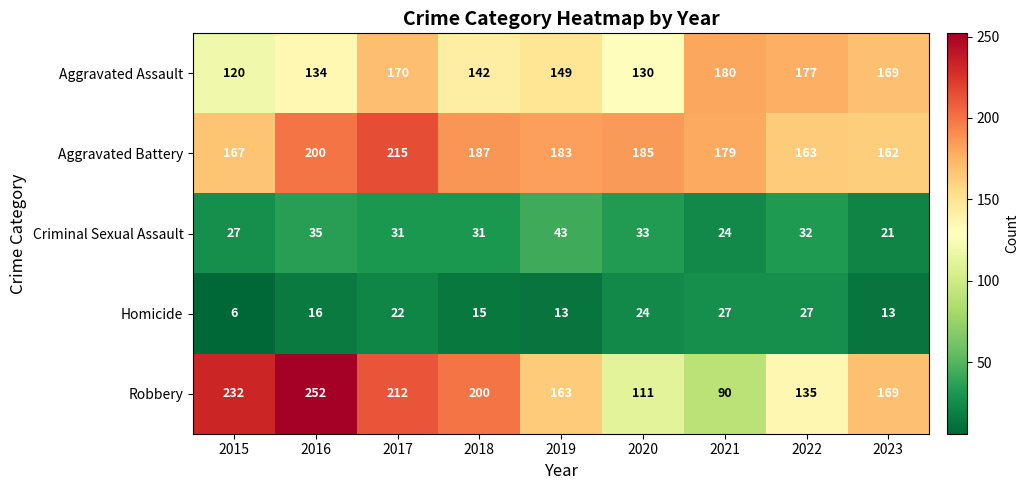

At which category is the sum across all series the highest?

2017